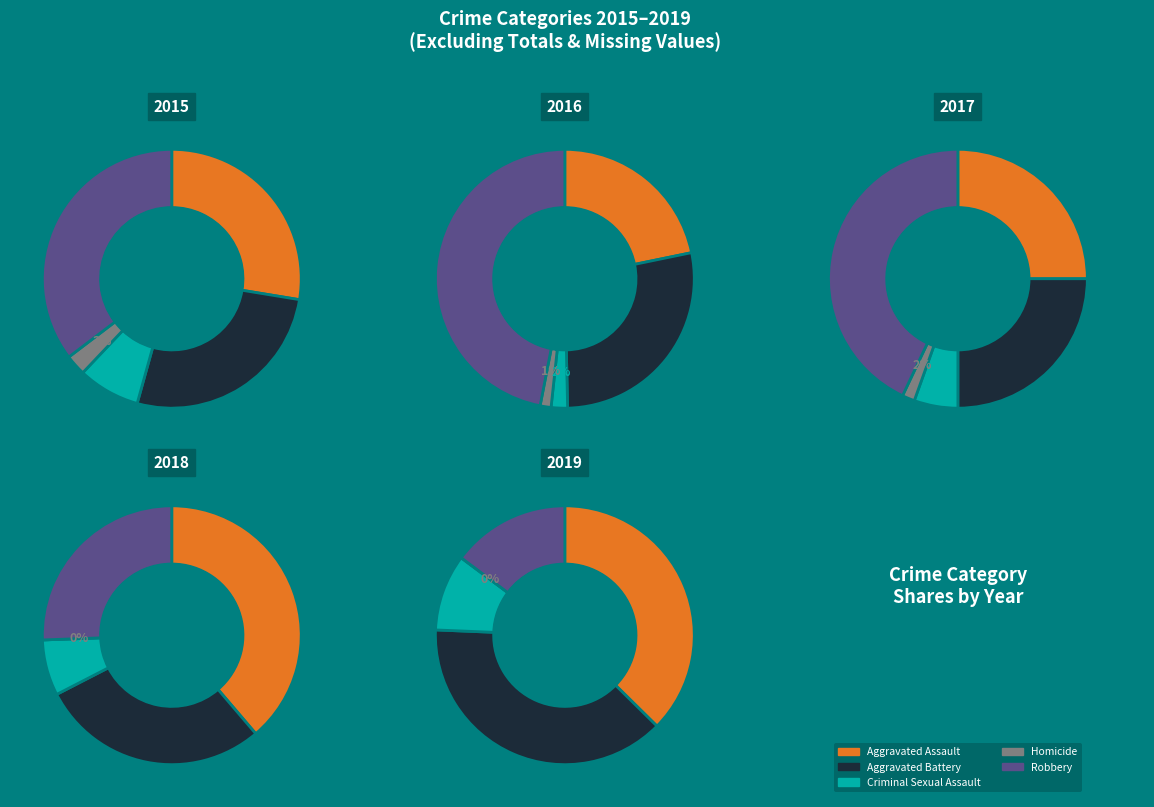

Combined, do Aggravated Battery and Aggravated Assault account for over 50%?

Yes